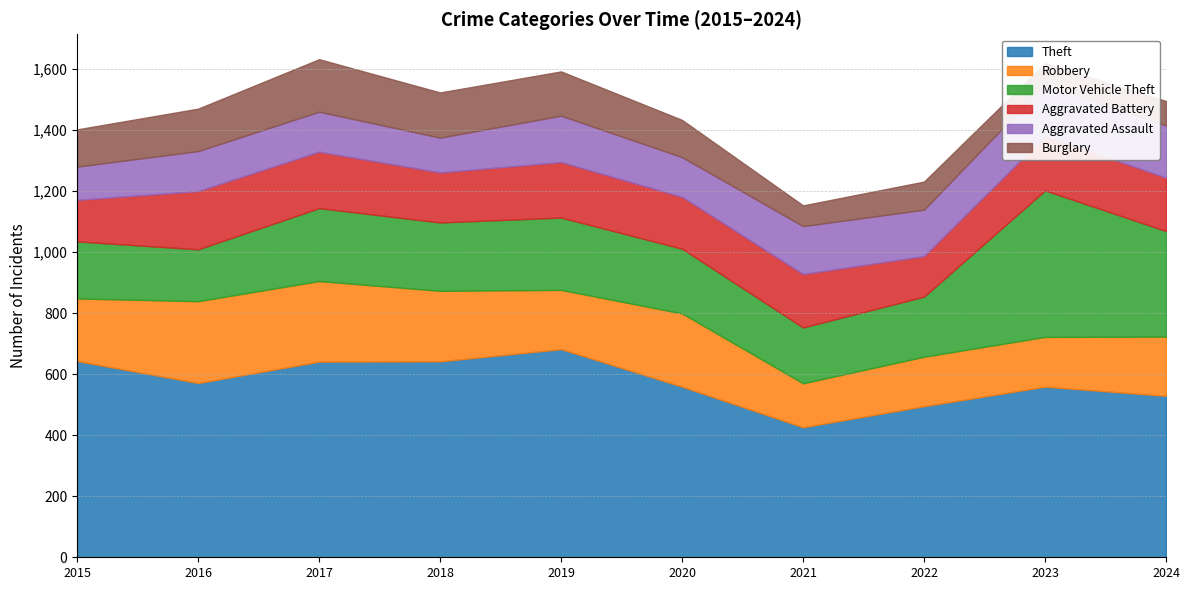

How many lines are shown in the chart?

6